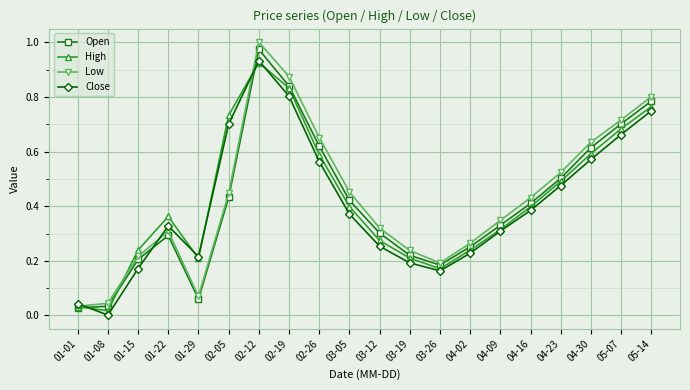

At how many categories does at least one series exceed 0?

20